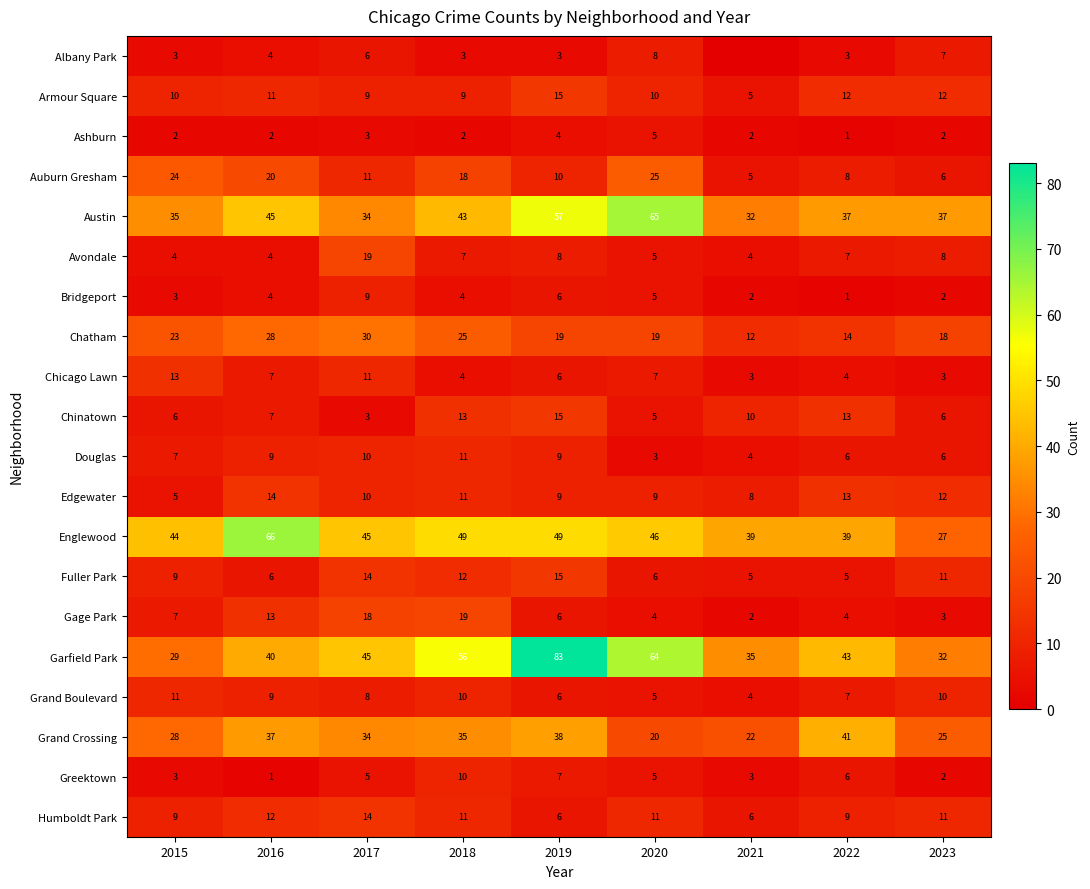

Which series changed the most between 2017 and 2019?

Garfield Park